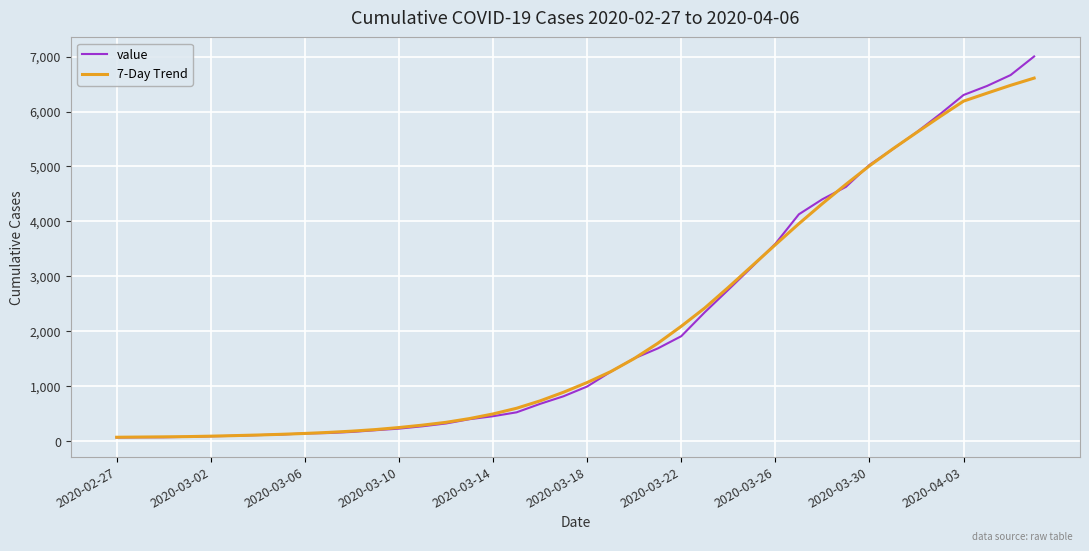

Which series has the widest spread of values?

value